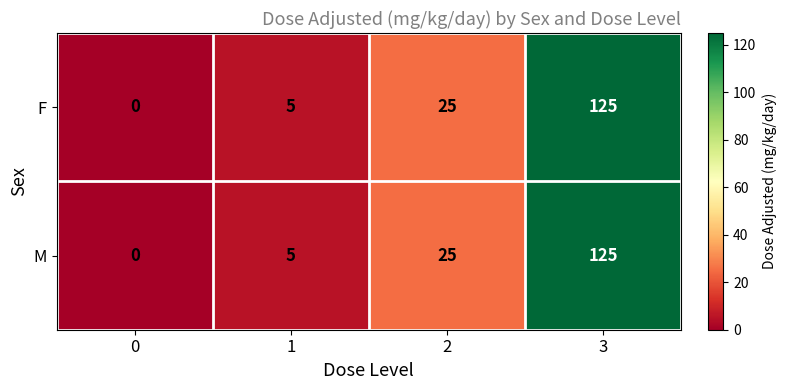

Count the number of data series in this chart.

2